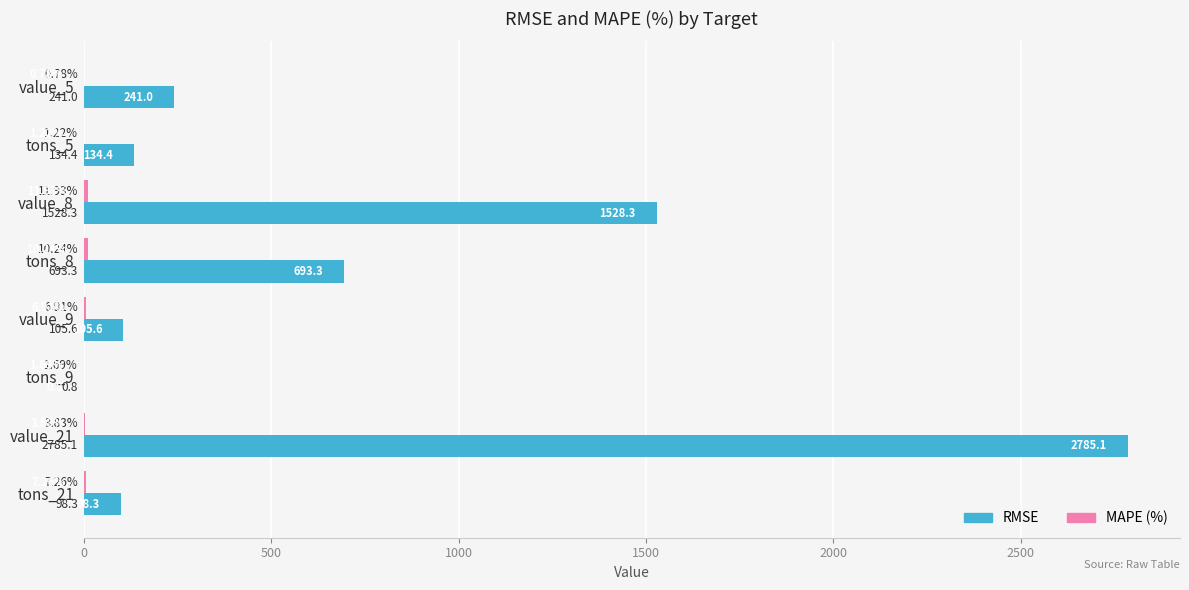

What is the sum of all RMSE values?

5586.8